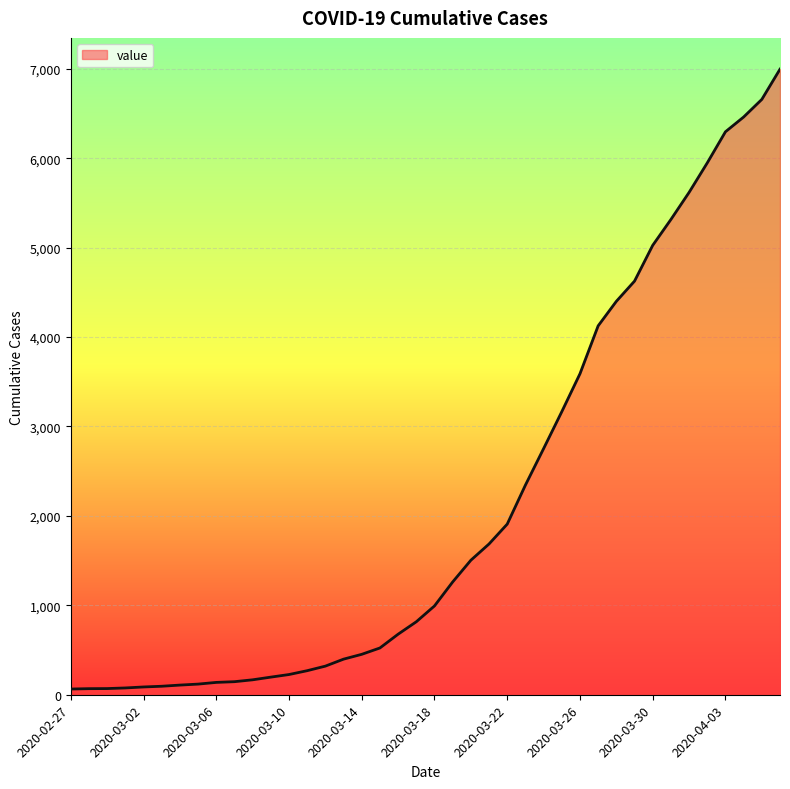

What is the difference between the maximum and minimum values?

6931